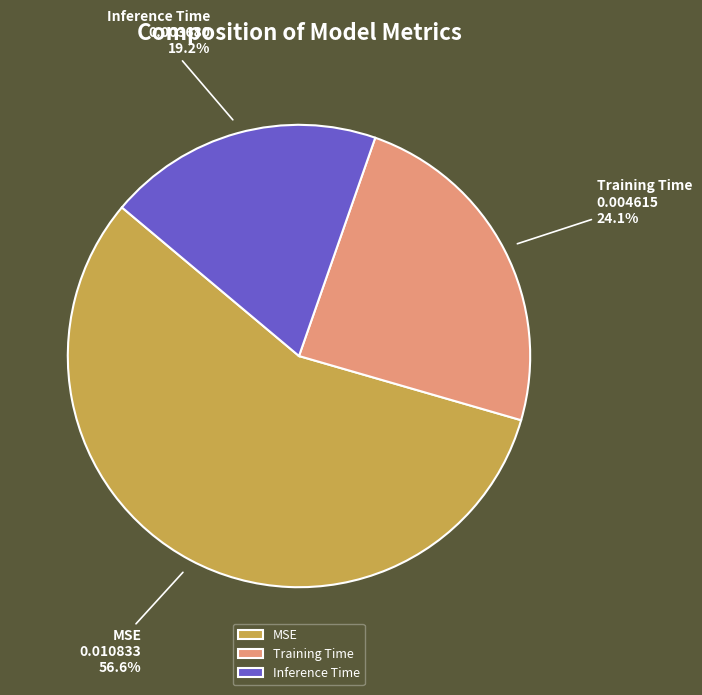

Is Inference Time the majority of the pie?

No